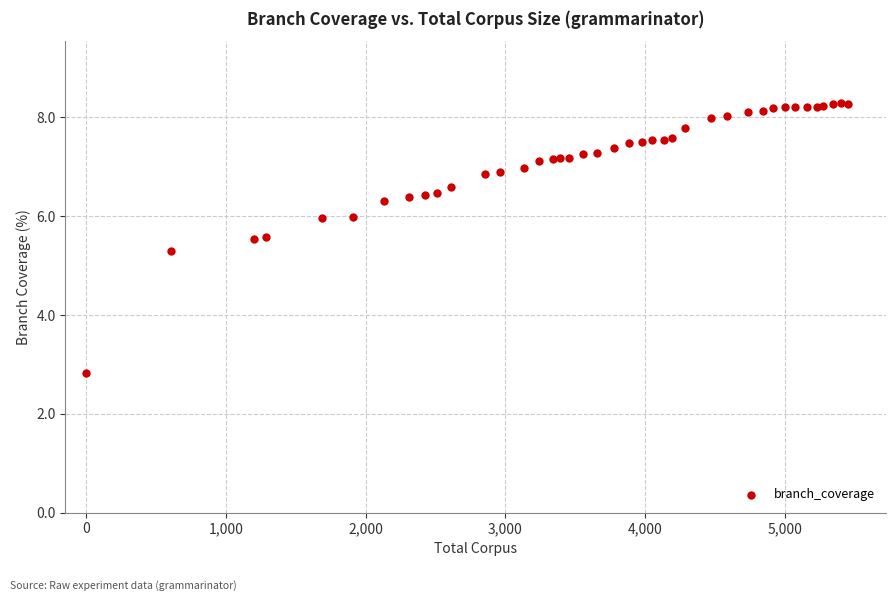

What Y value in the scatter plot is closest to 5?

5.3